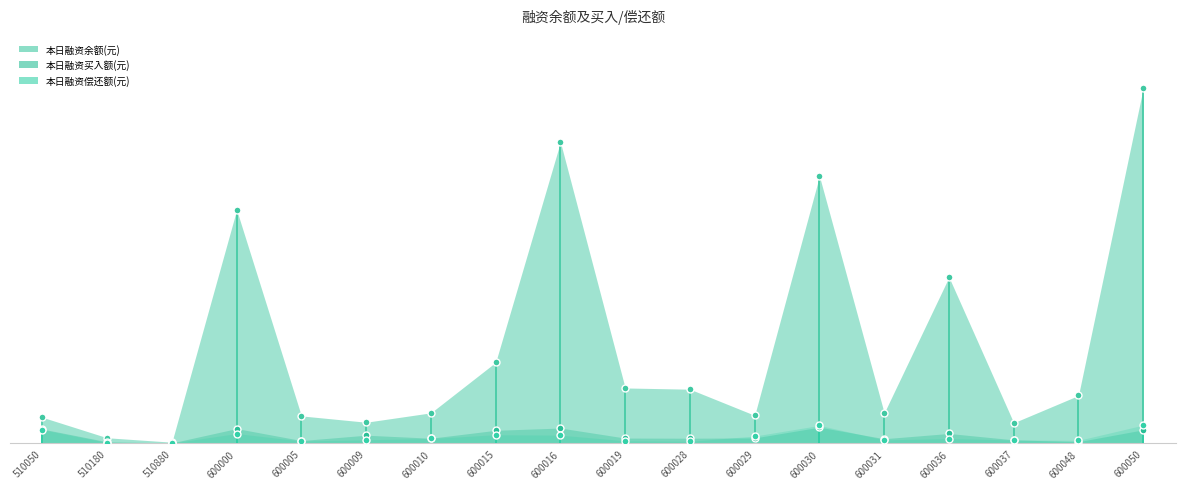

True or false: 本日融资余额(元) has more than 2 points higher than both neighbors.

True